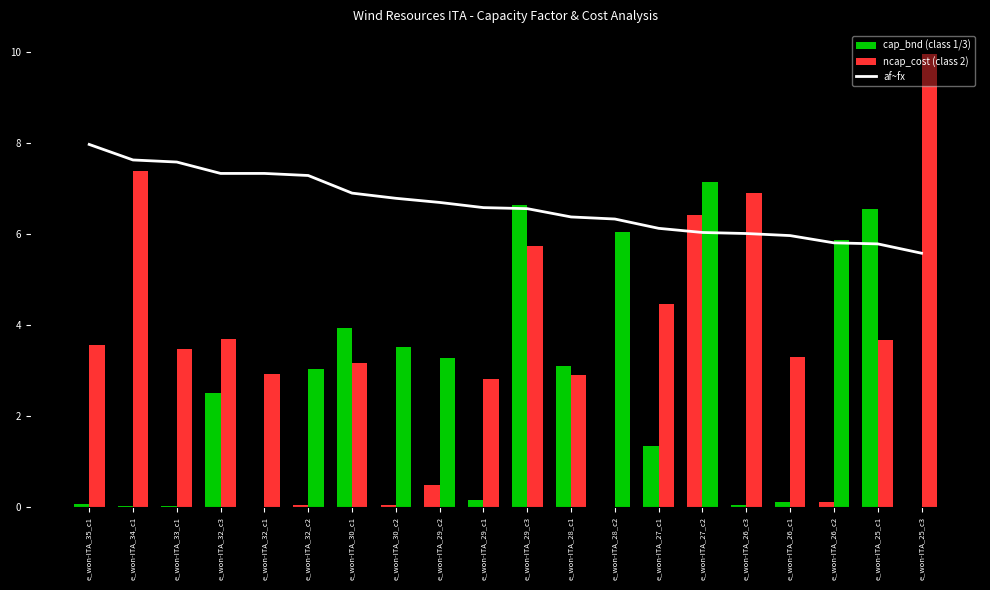

What is the minimum value shown in the chart?

5.6